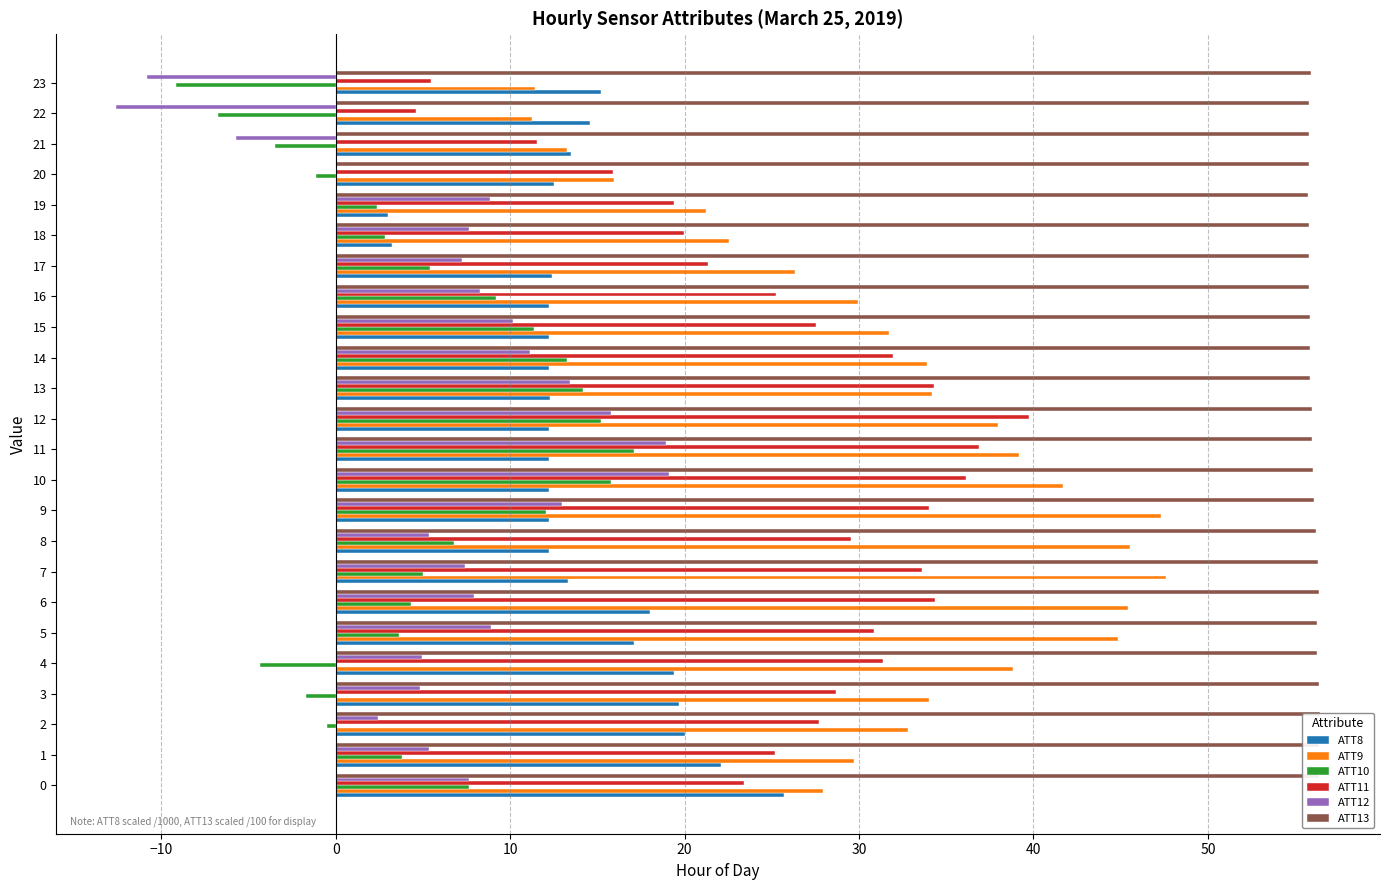

The ATT12 series shows 2.5 at 17. True or false?

False